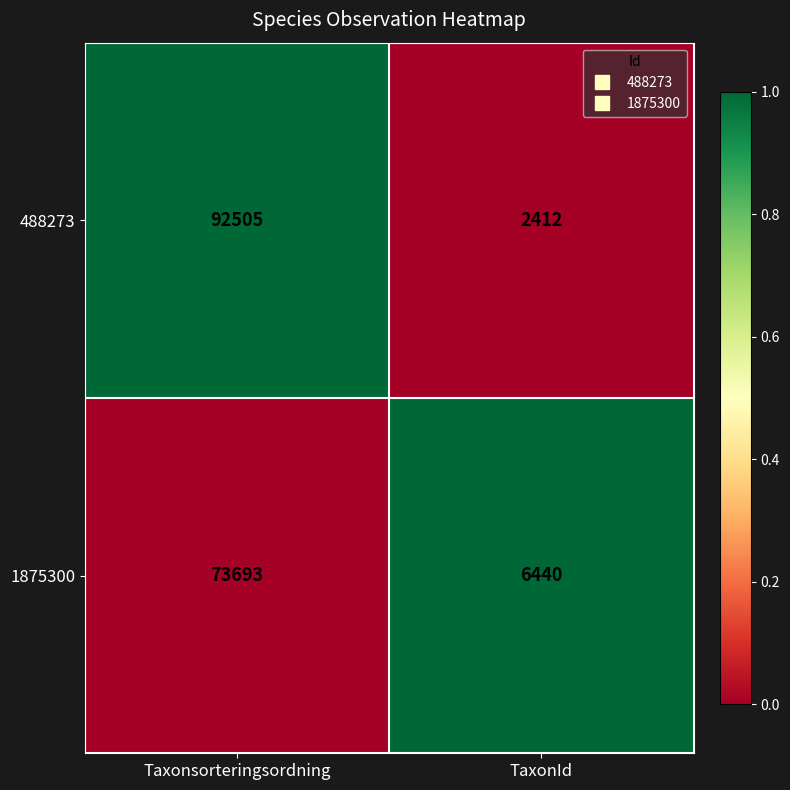

Rank the series by their maximum value, from lowest to highest.

1875300, 488273